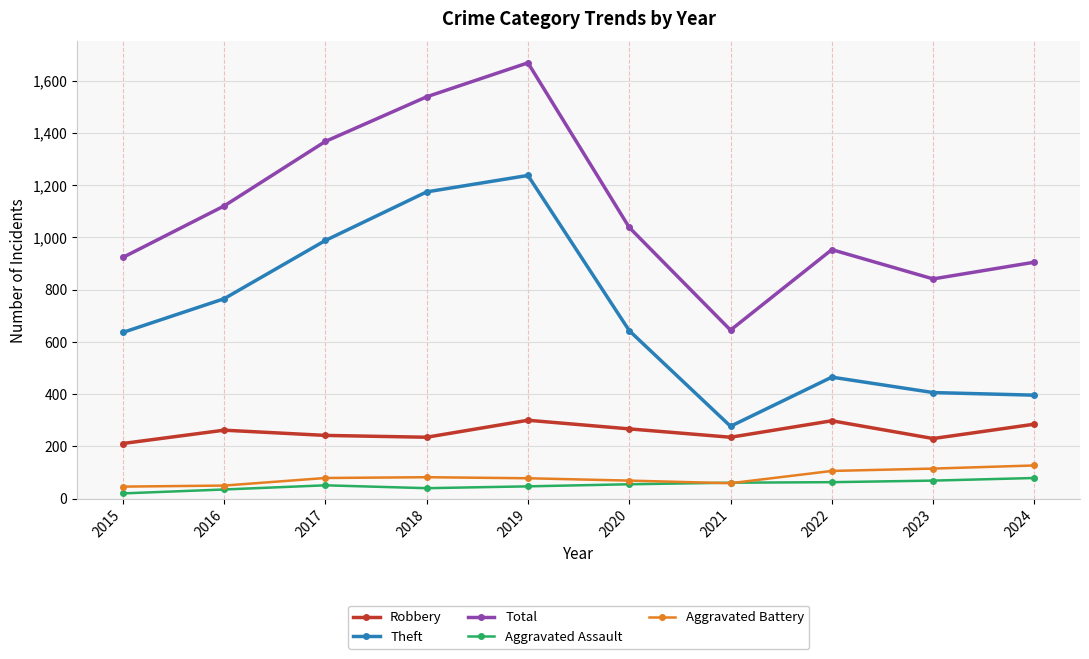

What is the difference between the second highest and minimum values in the Theft series?

897